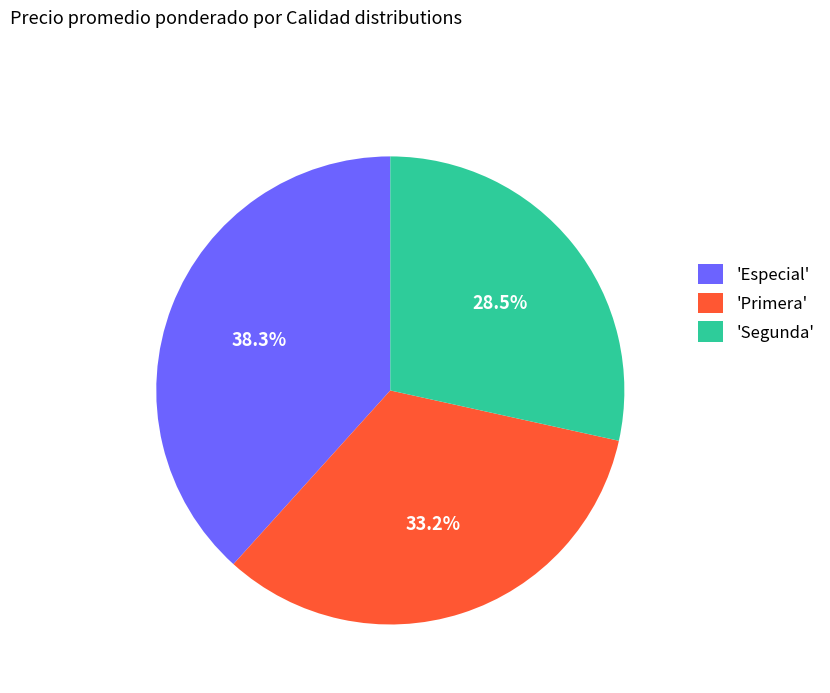

Does 'Primera' account for over 50% of the chart?

No